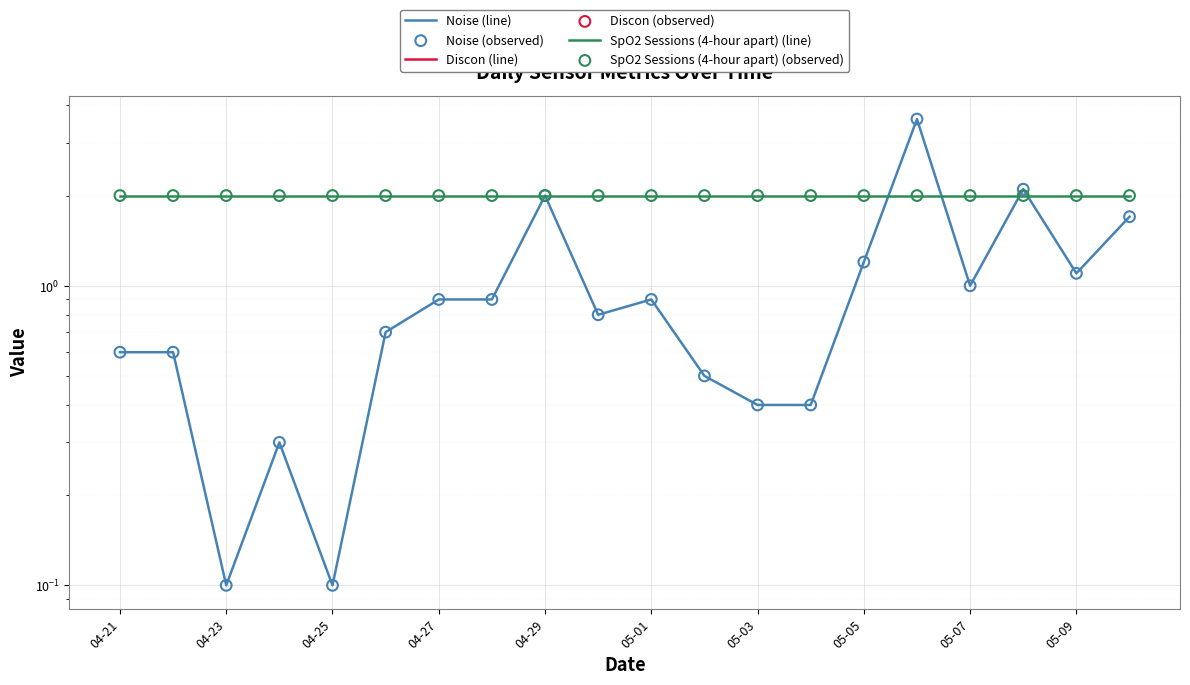

Which series contains the lowest Y value?

Discon (line)